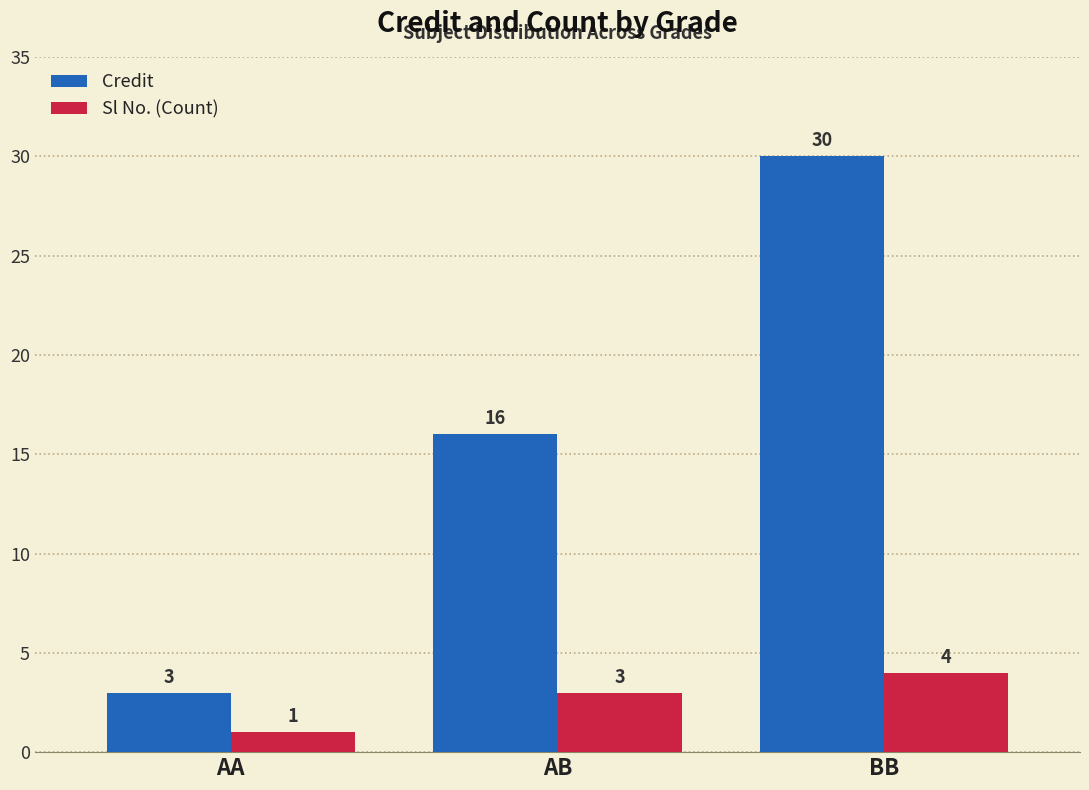

The value of Credit at BB is 16. True or false?

False